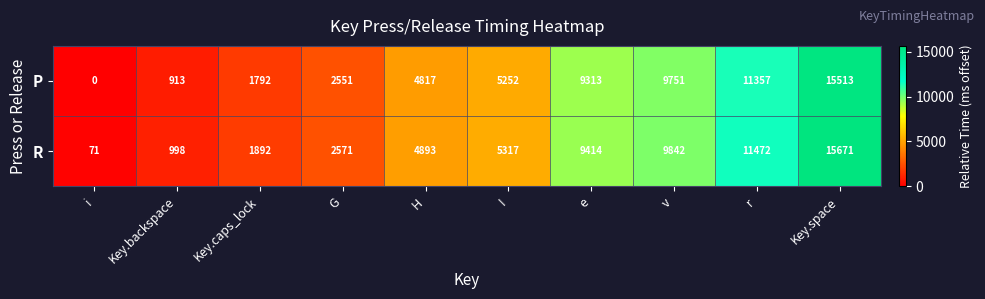

Reading right to left, extract all data points from this chart.

P: Key.space=15513	r=11357	v=9751	e=9313	I=5252	H=4817	G=2551	Key.caps_lock=1792	Key.backspace=913	i=0
R: Key.space=15671	r=11472	v=9842	e=9414	I=5317	H=4893	G=2571	Key.caps_lock=1892	Key.backspace=998	i=71